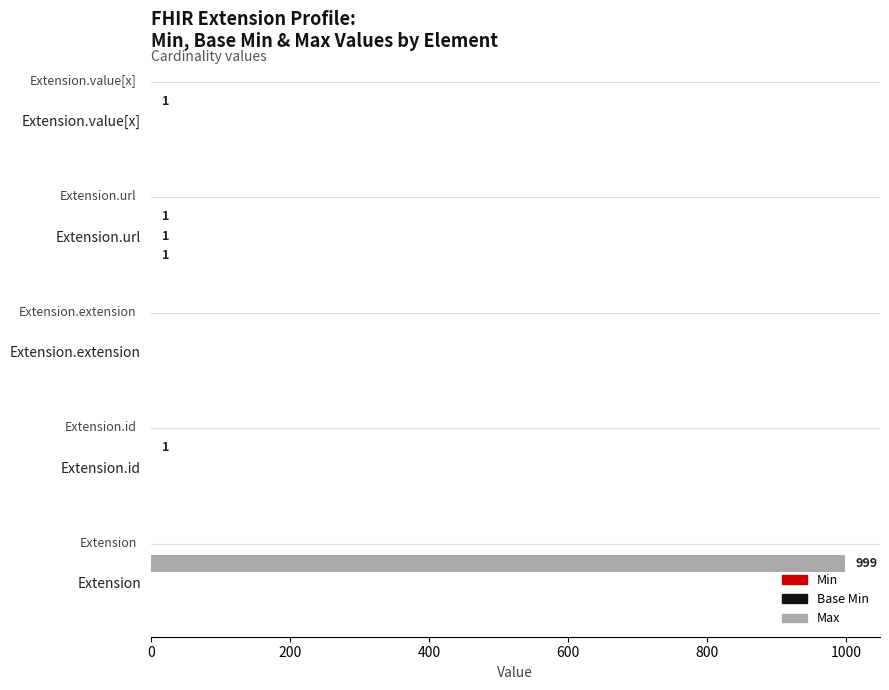

What is the maximum value shown in the chart?

999